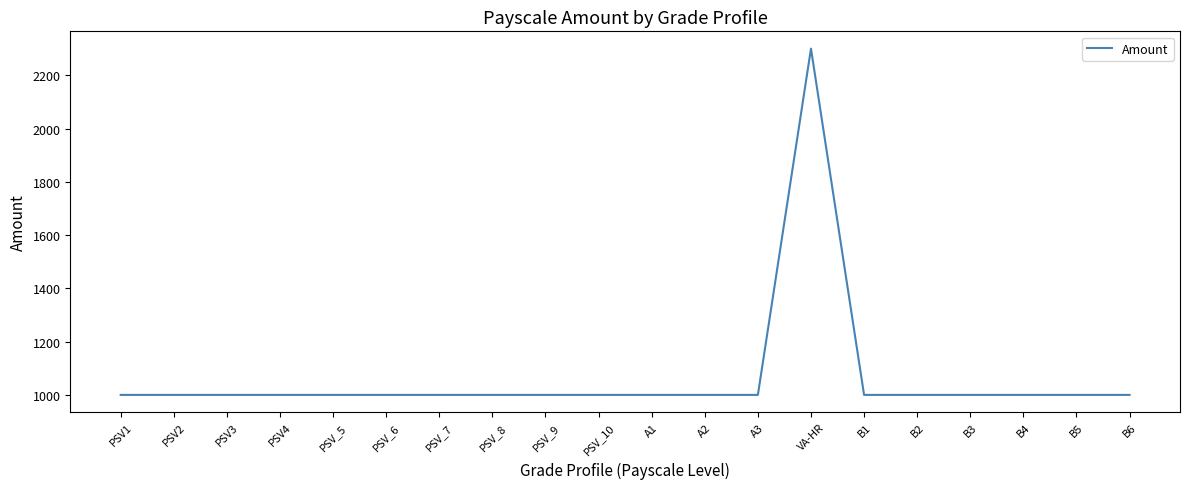

What position from the right is PSV_6?

15